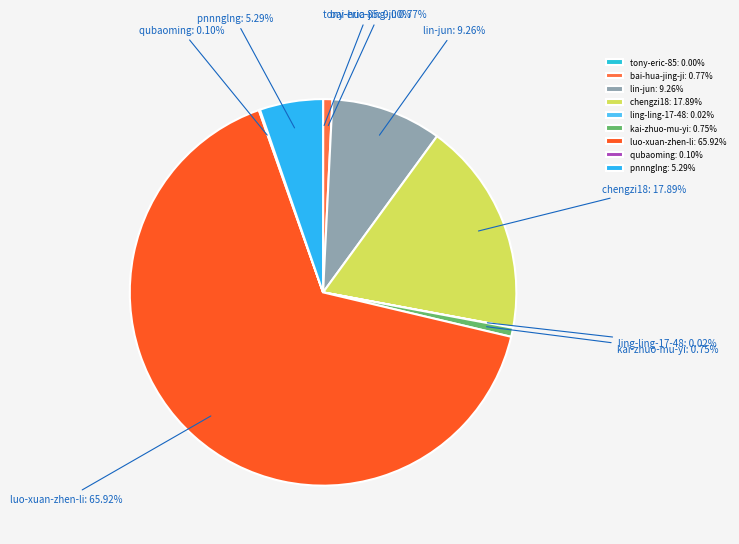

Do chengzi18 and pnnnglng together represent more than half of the pie?

No